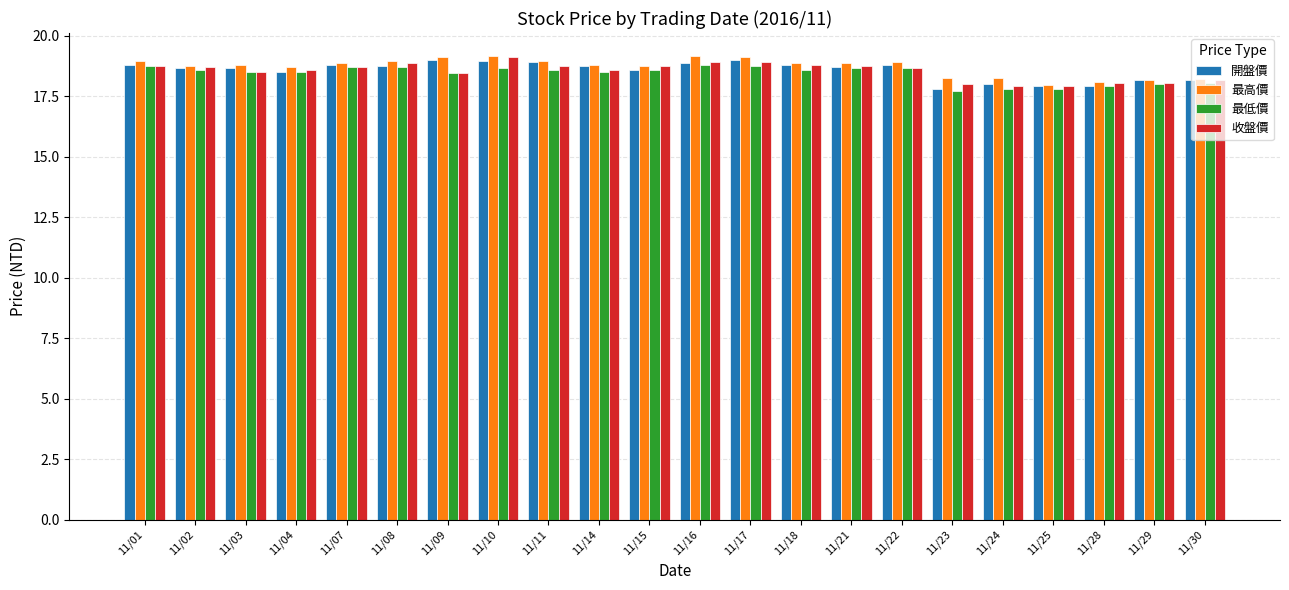

What is the value of the 最低價 bar at the 20th from the left?

17.9